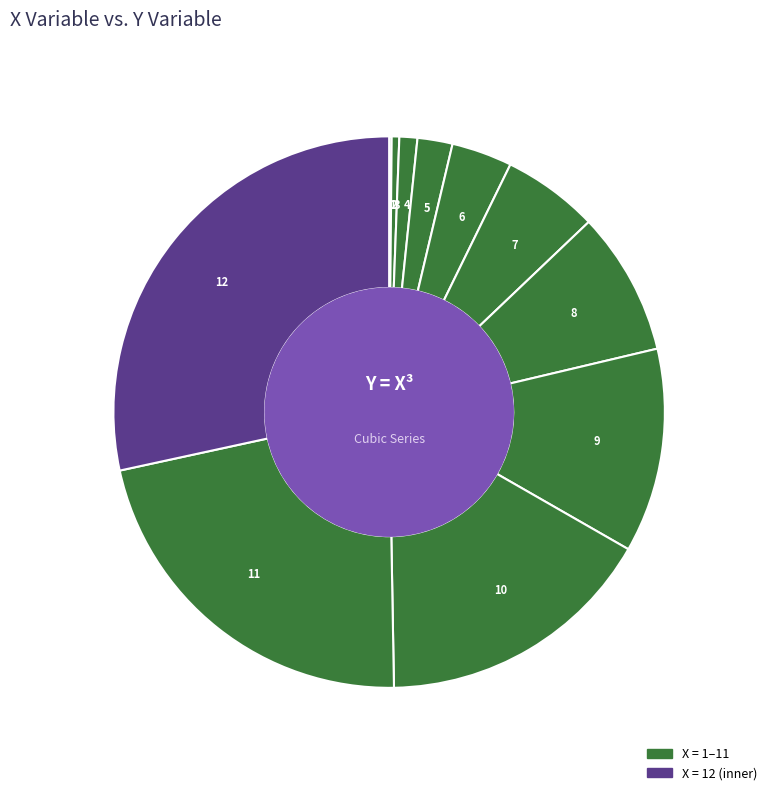

The 7 slice represents 6% of the pie. True or false?

True